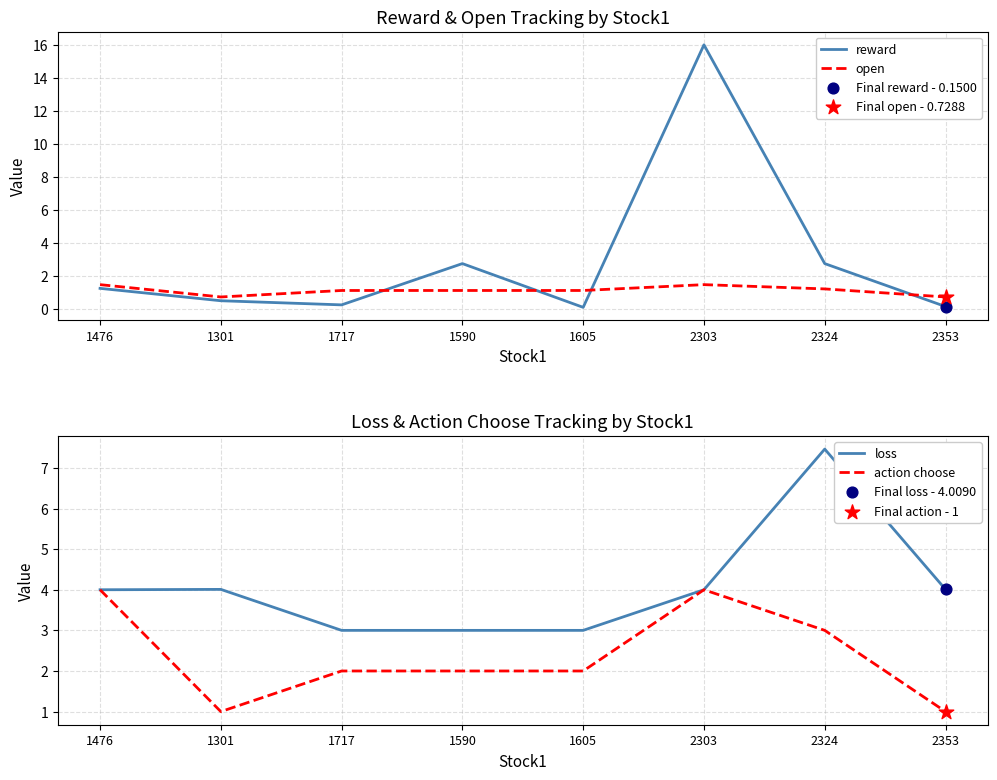

What is the total value across all series at 1476?

10.7